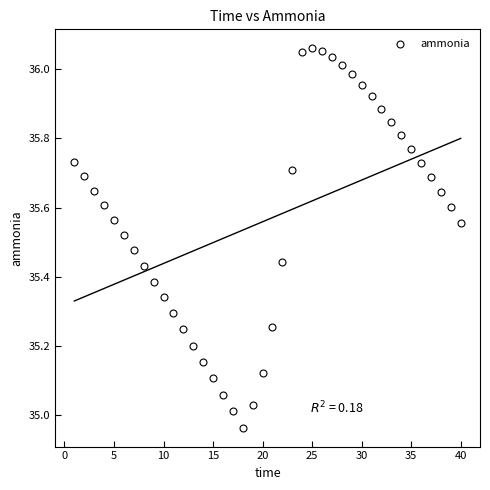

What is the range of Y values (max minus min)?

1.1